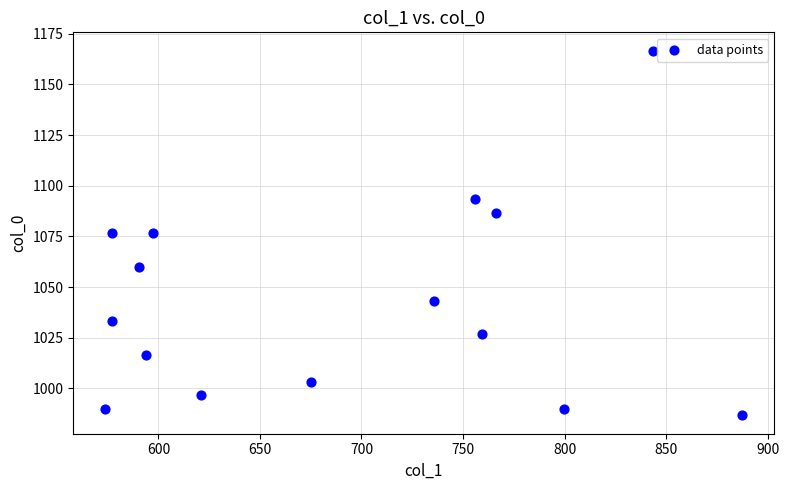

What is the range of Y values (max minus min)?

180.0